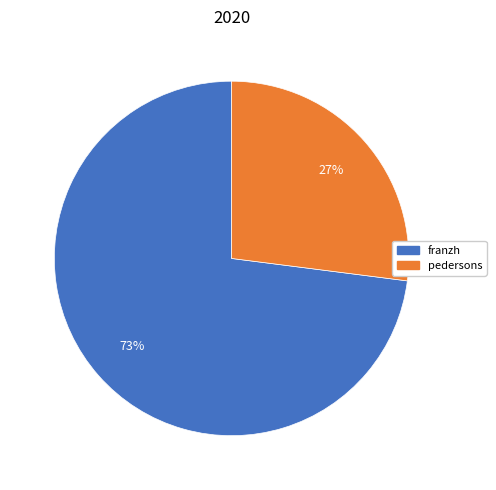

Is it true that pedersons is 27% of the pie?

True